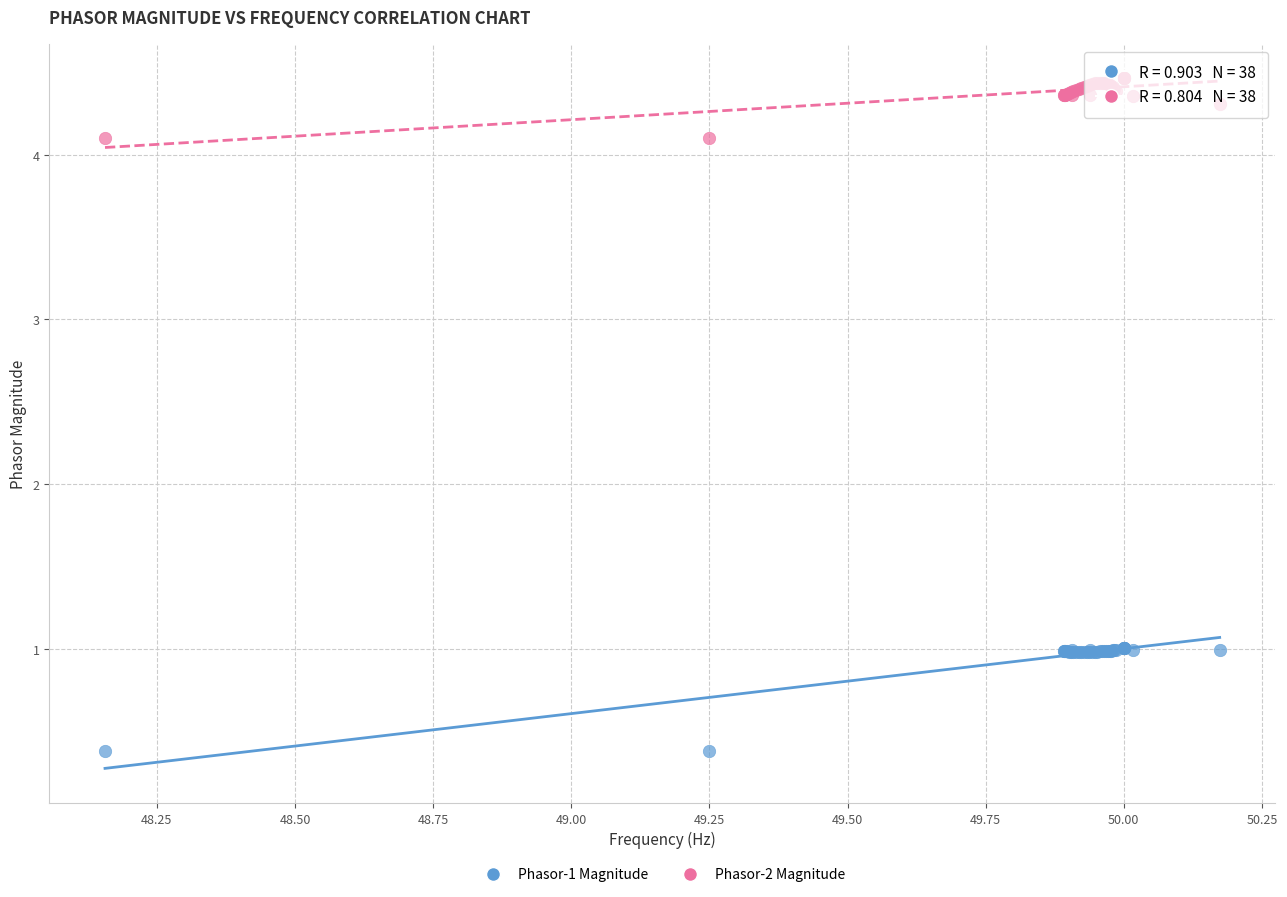

Which series contains the highest Y value?

Phasor-2 Magnitude